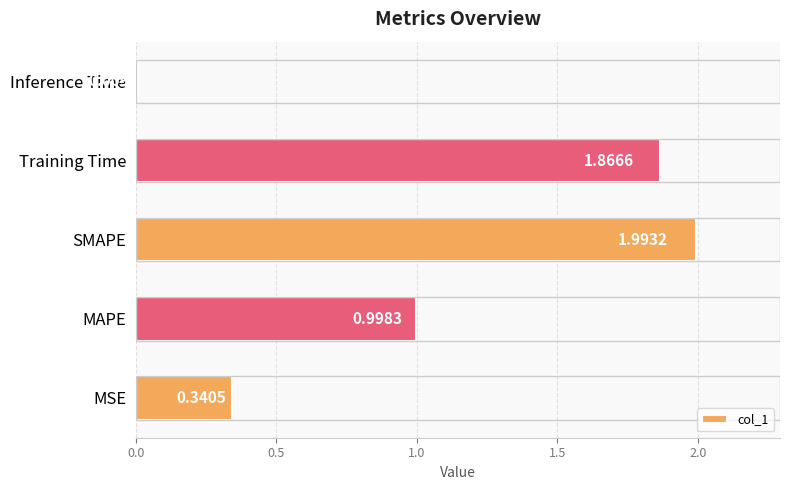

Rank the categories by value from highest to lowest.

SMAPE, Training Time, MAPE, MSE, Inference Time